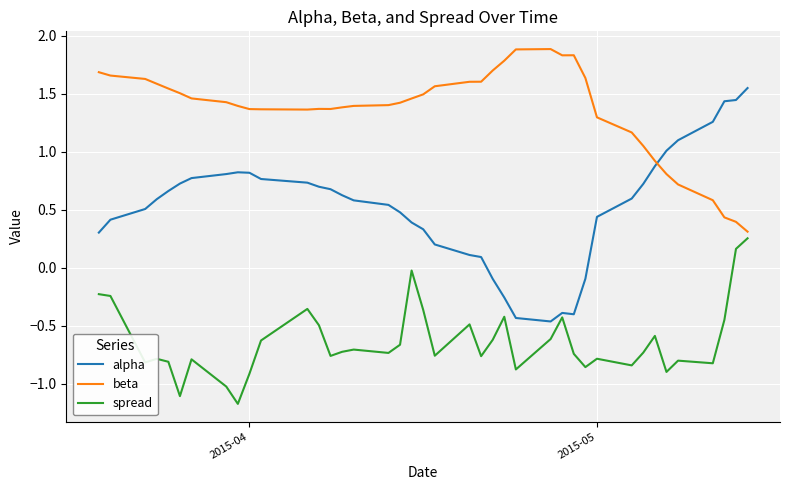

What is the minimum value shown in the chart?

-1.2